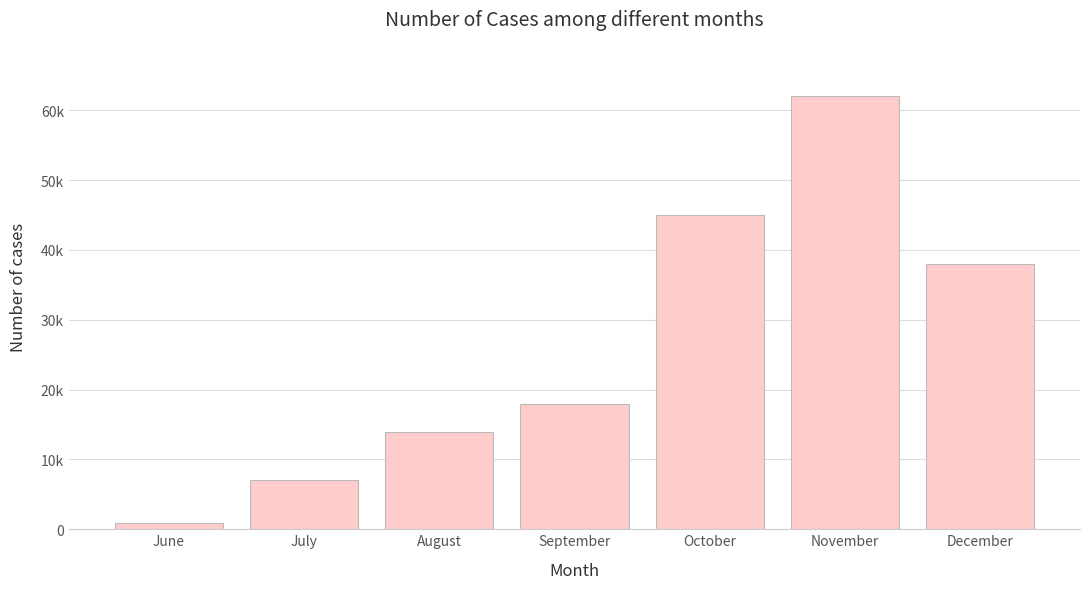

Does the chart contain any negative values?

No